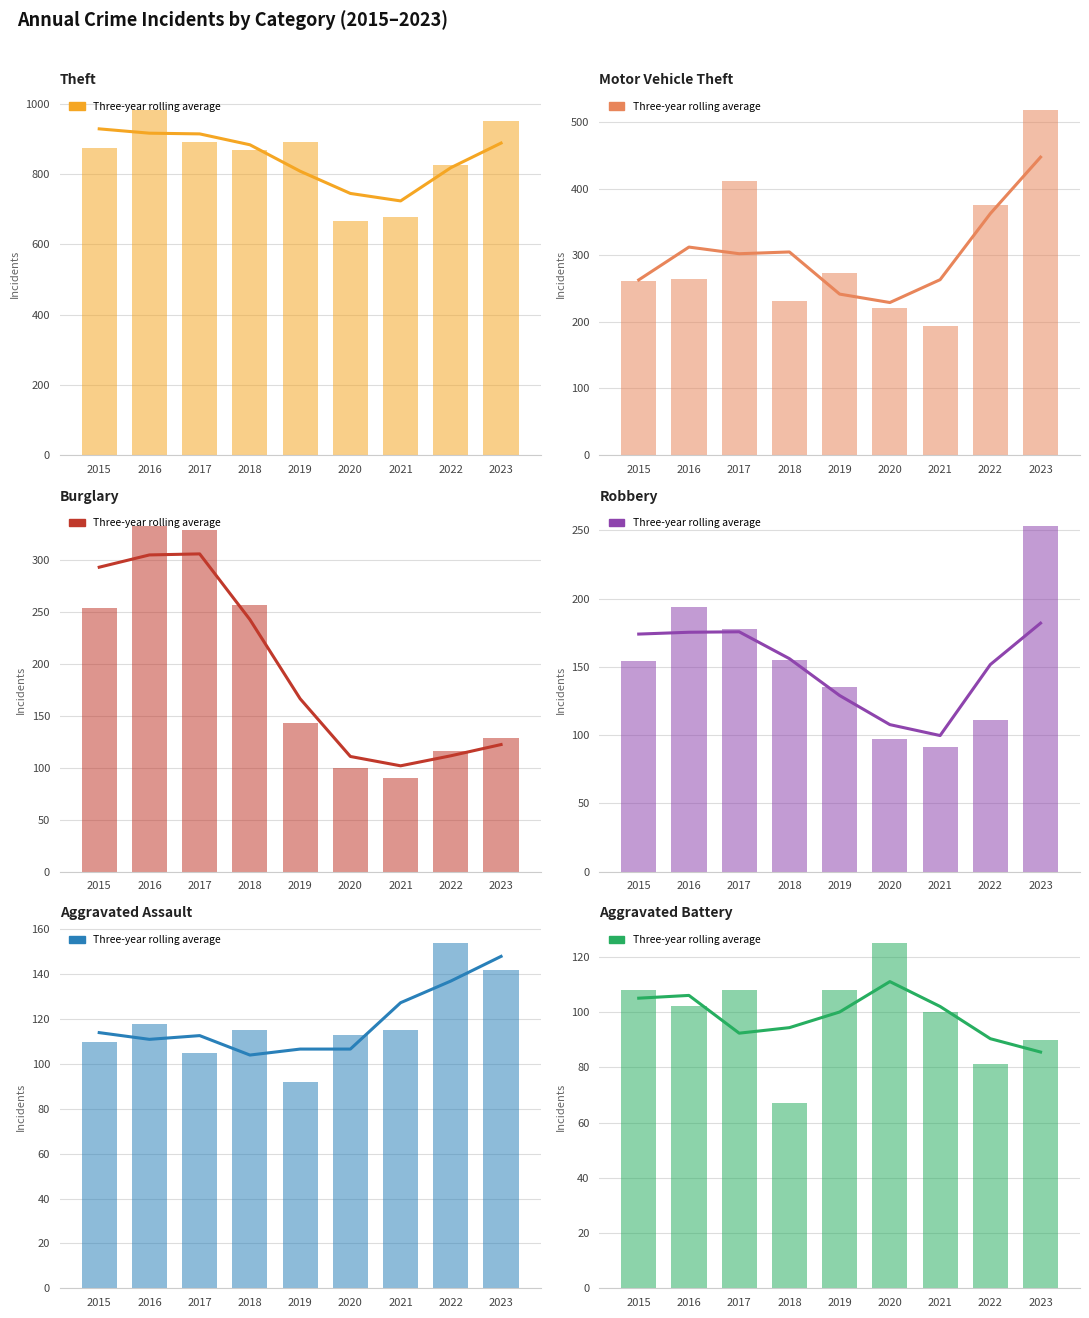

At which category is the sum across all series the highest?

2023